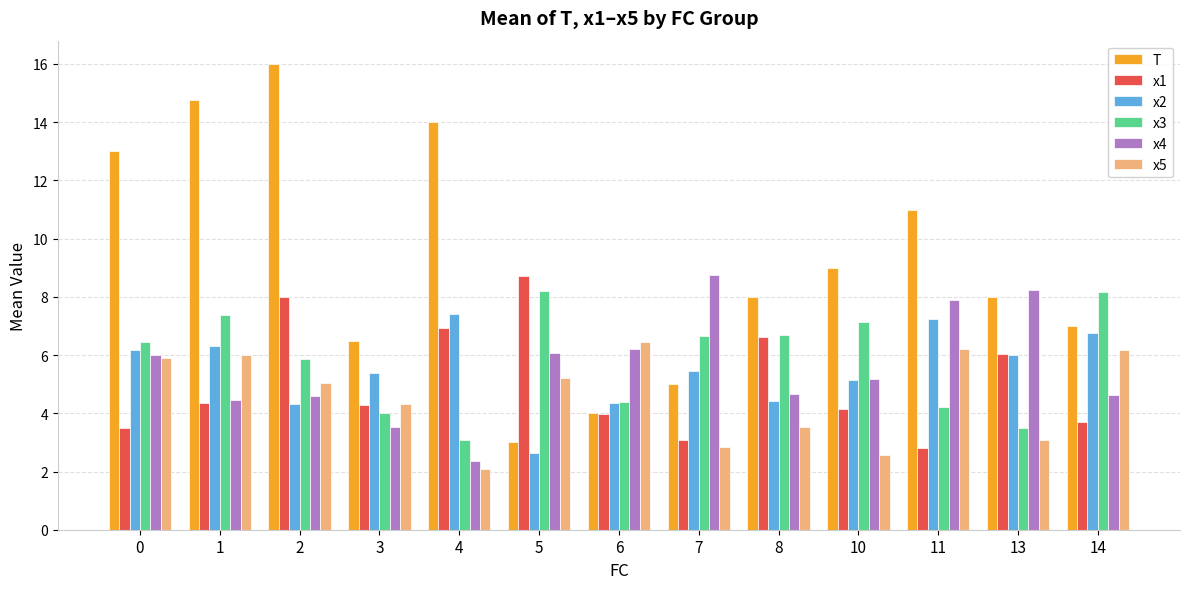

What is the value of the x5 bar at the 13th from the left?

6.2